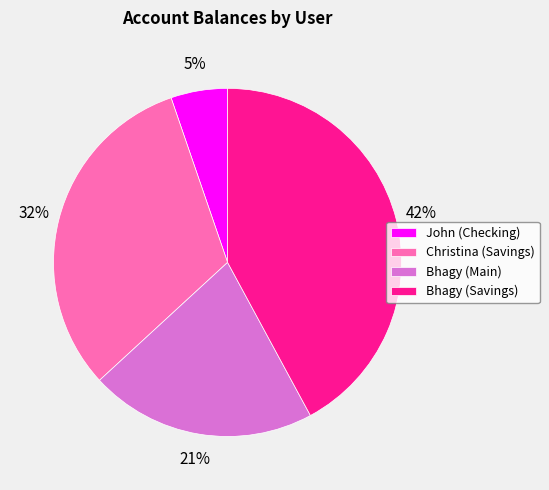

The Christina (Savings) slice represents 23% of the pie. True or false?

False